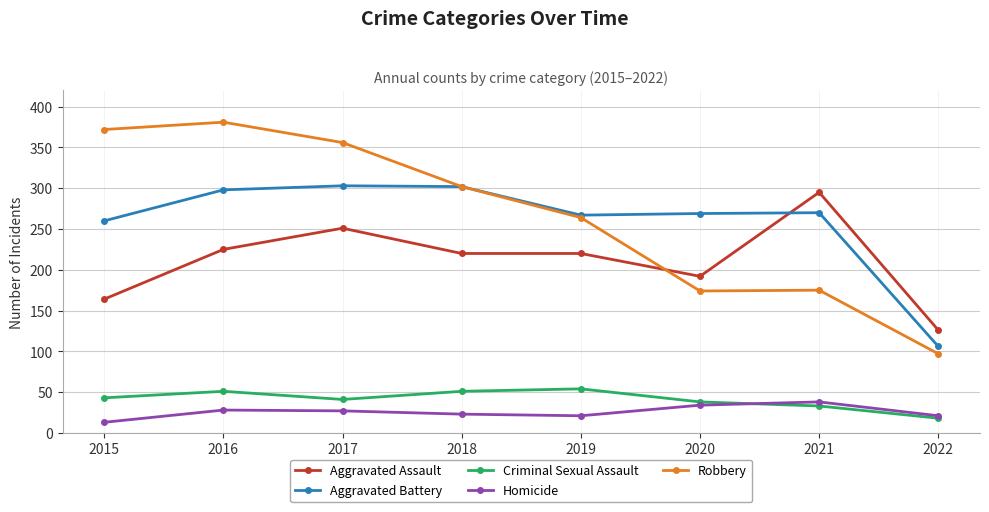

What is the total value across all series at 2022?

368